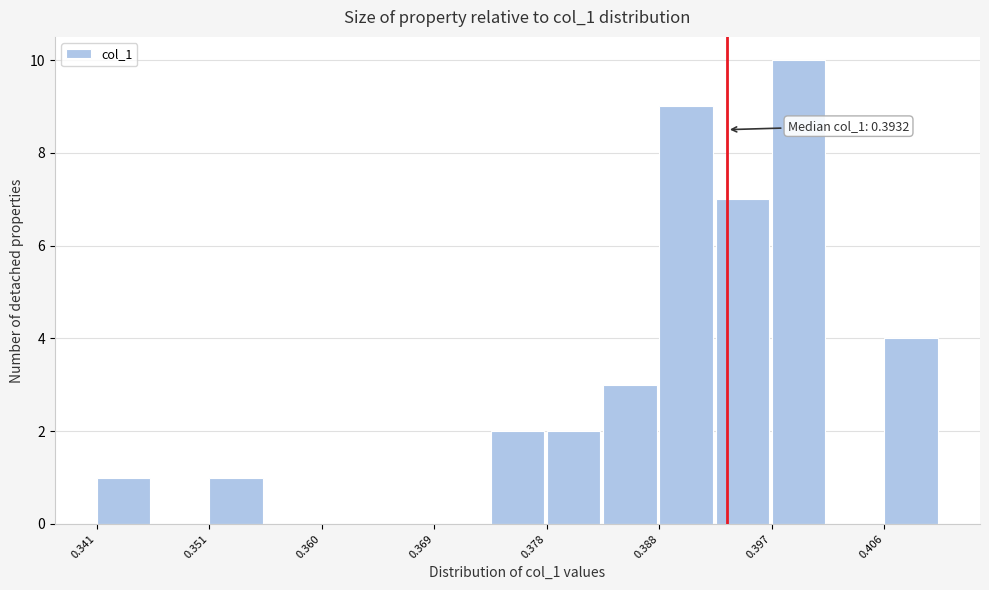

Over which range of the x-axis is the bar tallest?

0.397 to 0.402